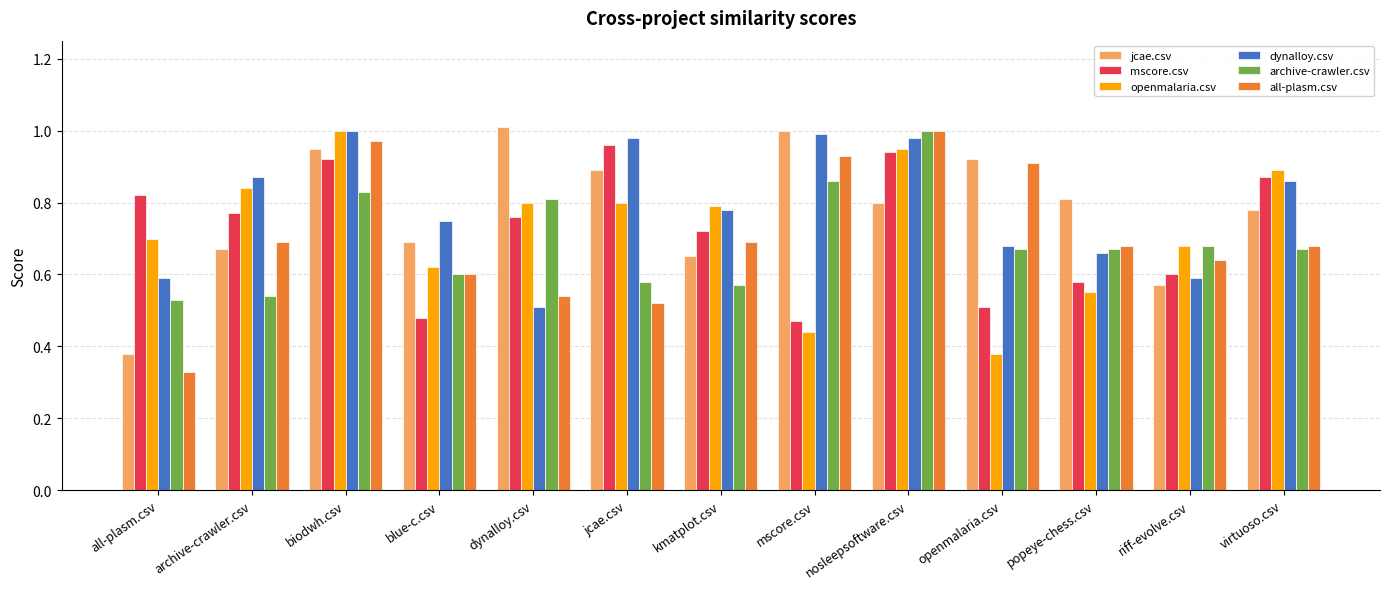

What are all the series names shown in the legend?

jcae.csv, mscore.csv, openmalaria.csv, dynalloy.csv, archive-crawler.csv, all-plasm.csv